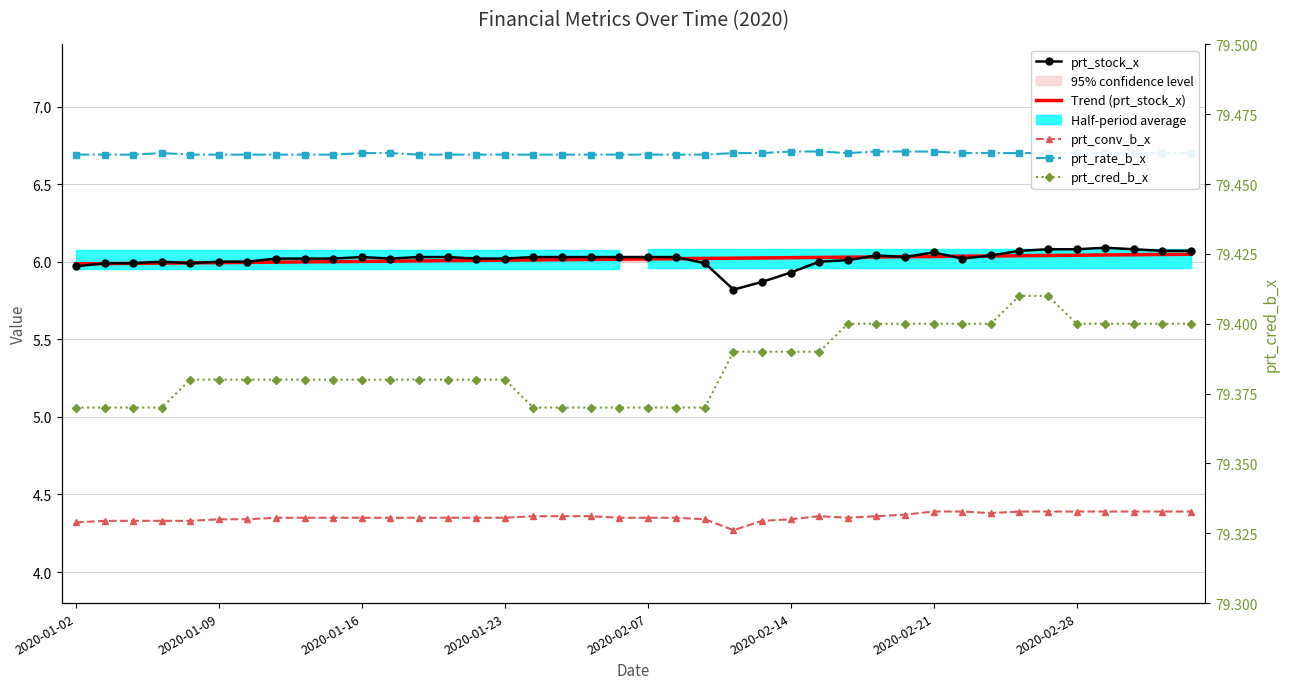

Which has a higher value, 37 or 8?

37